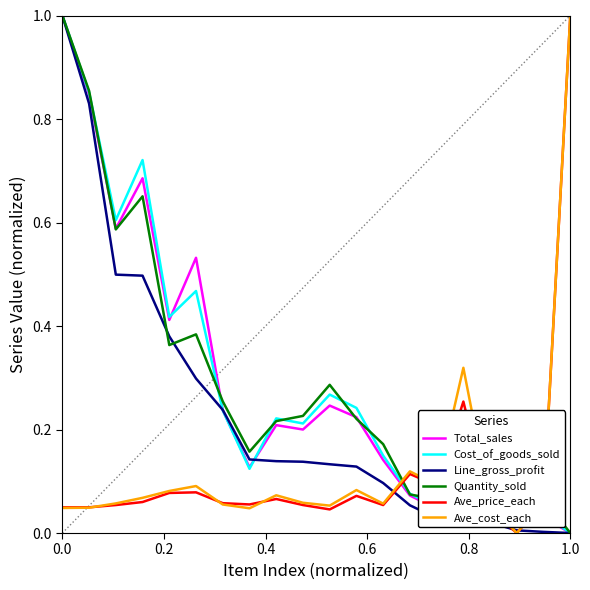

What is the greatest value displayed?

1.0